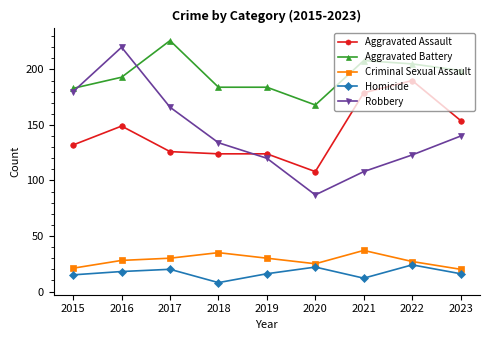

True or false: Homicide and Aggravated Battery intersect in this chart.

False